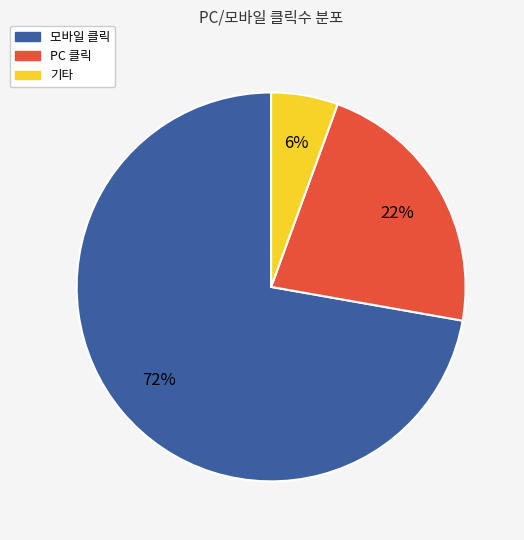

To the nearest percent, what is the average slice percentage?

33%